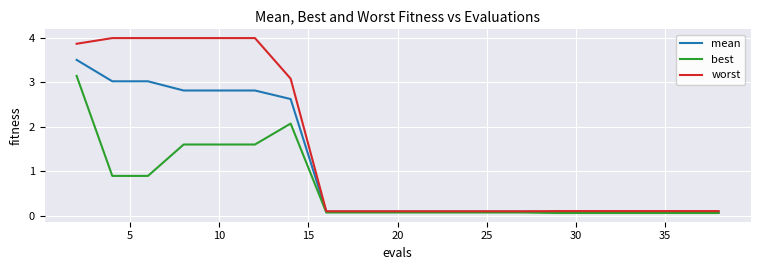

Which series has the largest total across all categories?

worst